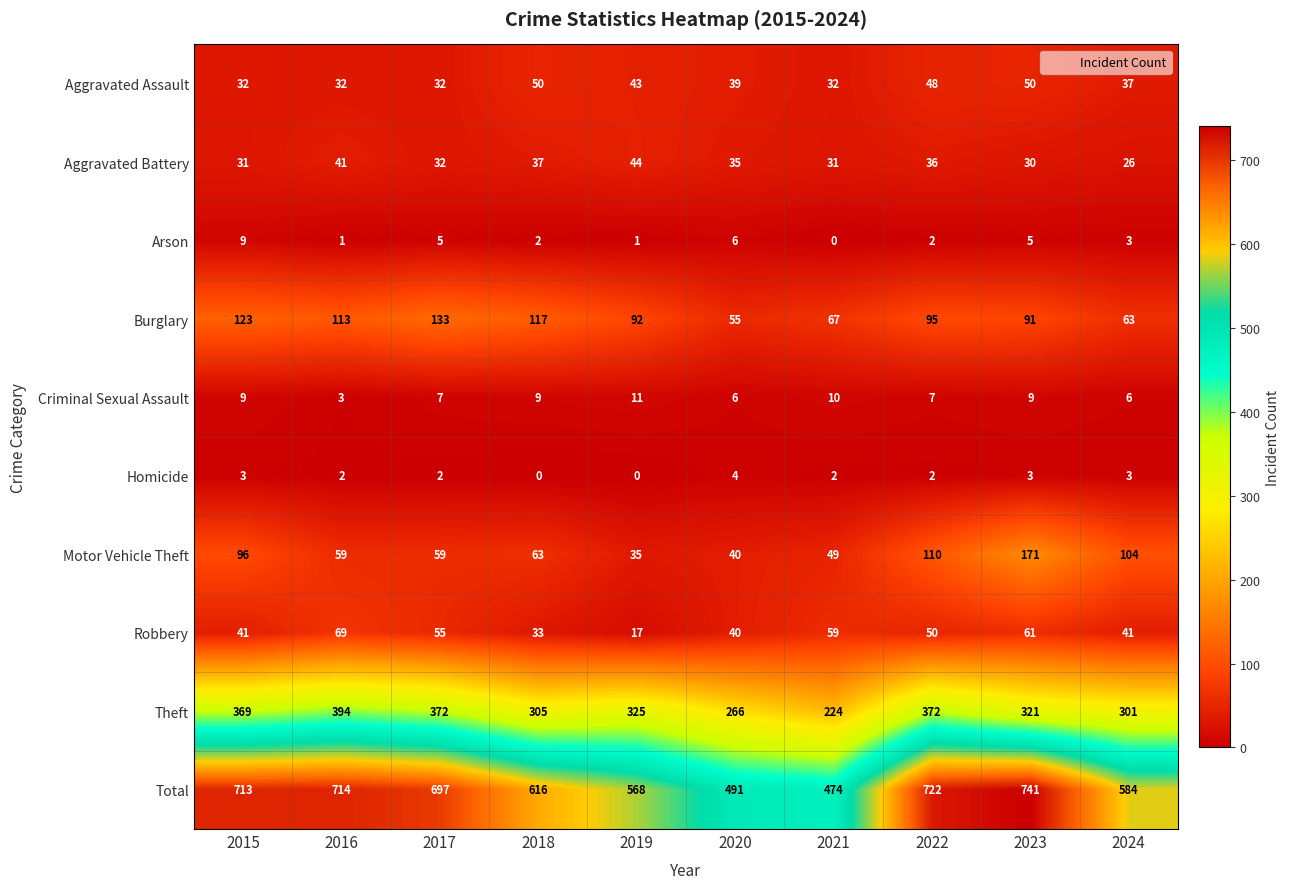

Which series changed the most between 2016 and 2020?

Total